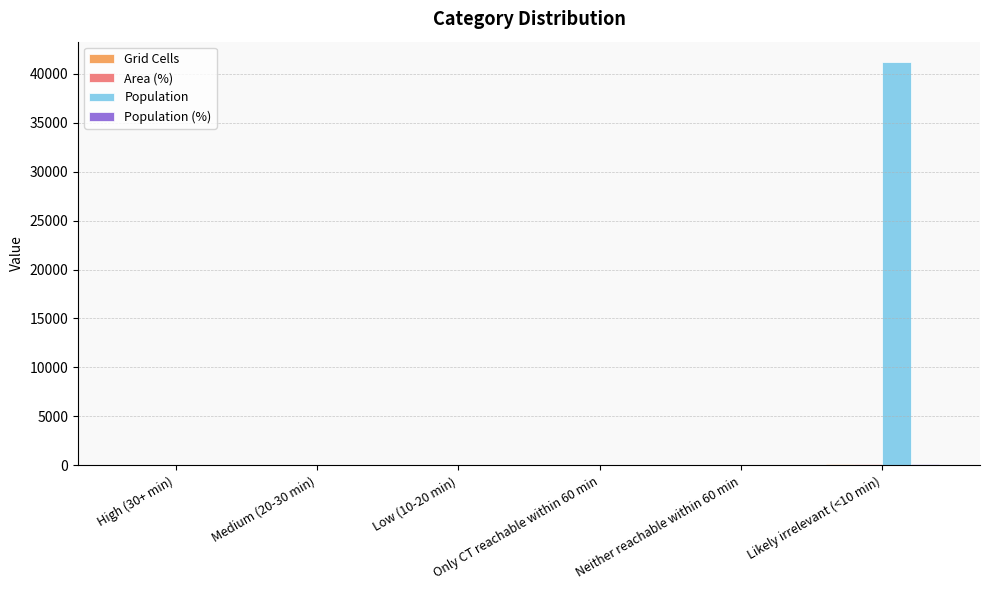

Which series has the largest total across all categories?

Population